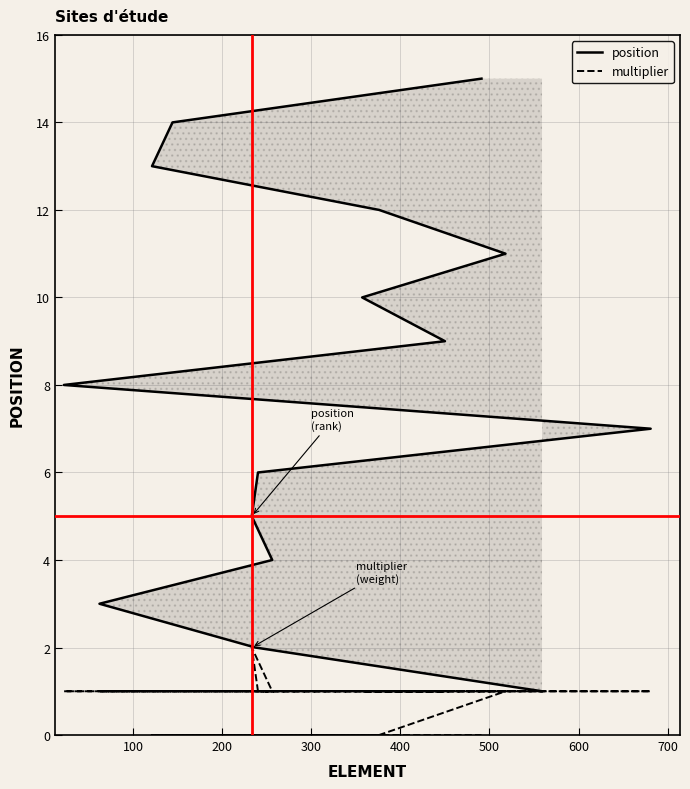

What is the sum of all position values?

120